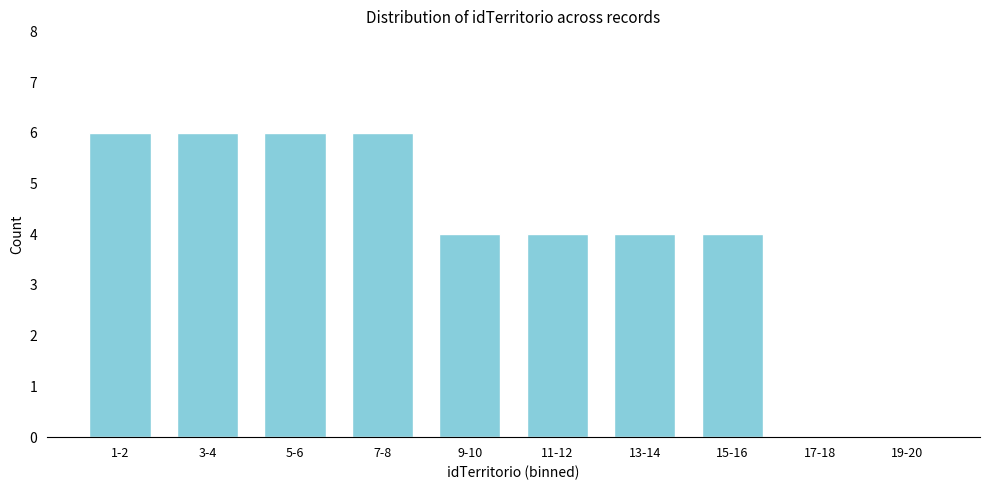

Reading left to right, transcribe all the data shown in this chart.

1-2=6	3-4=6	5-6=6	7-8=6	9-10=4	11-12=4	13-14=4	15-16=4	17-18=0	19-20=0